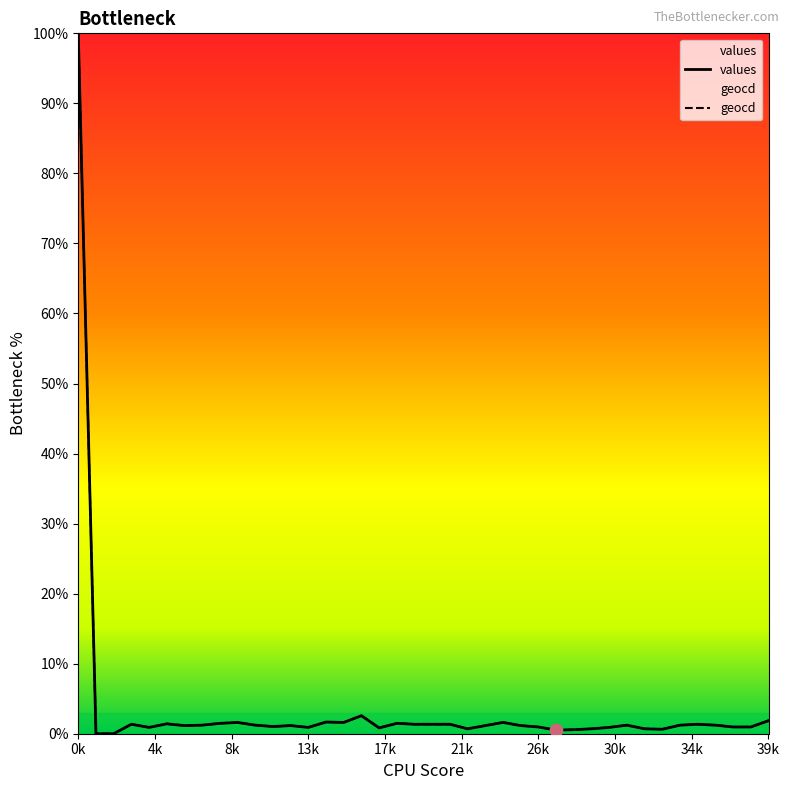

Is the value of values at 20 greater than the value of geocd at 18?

No